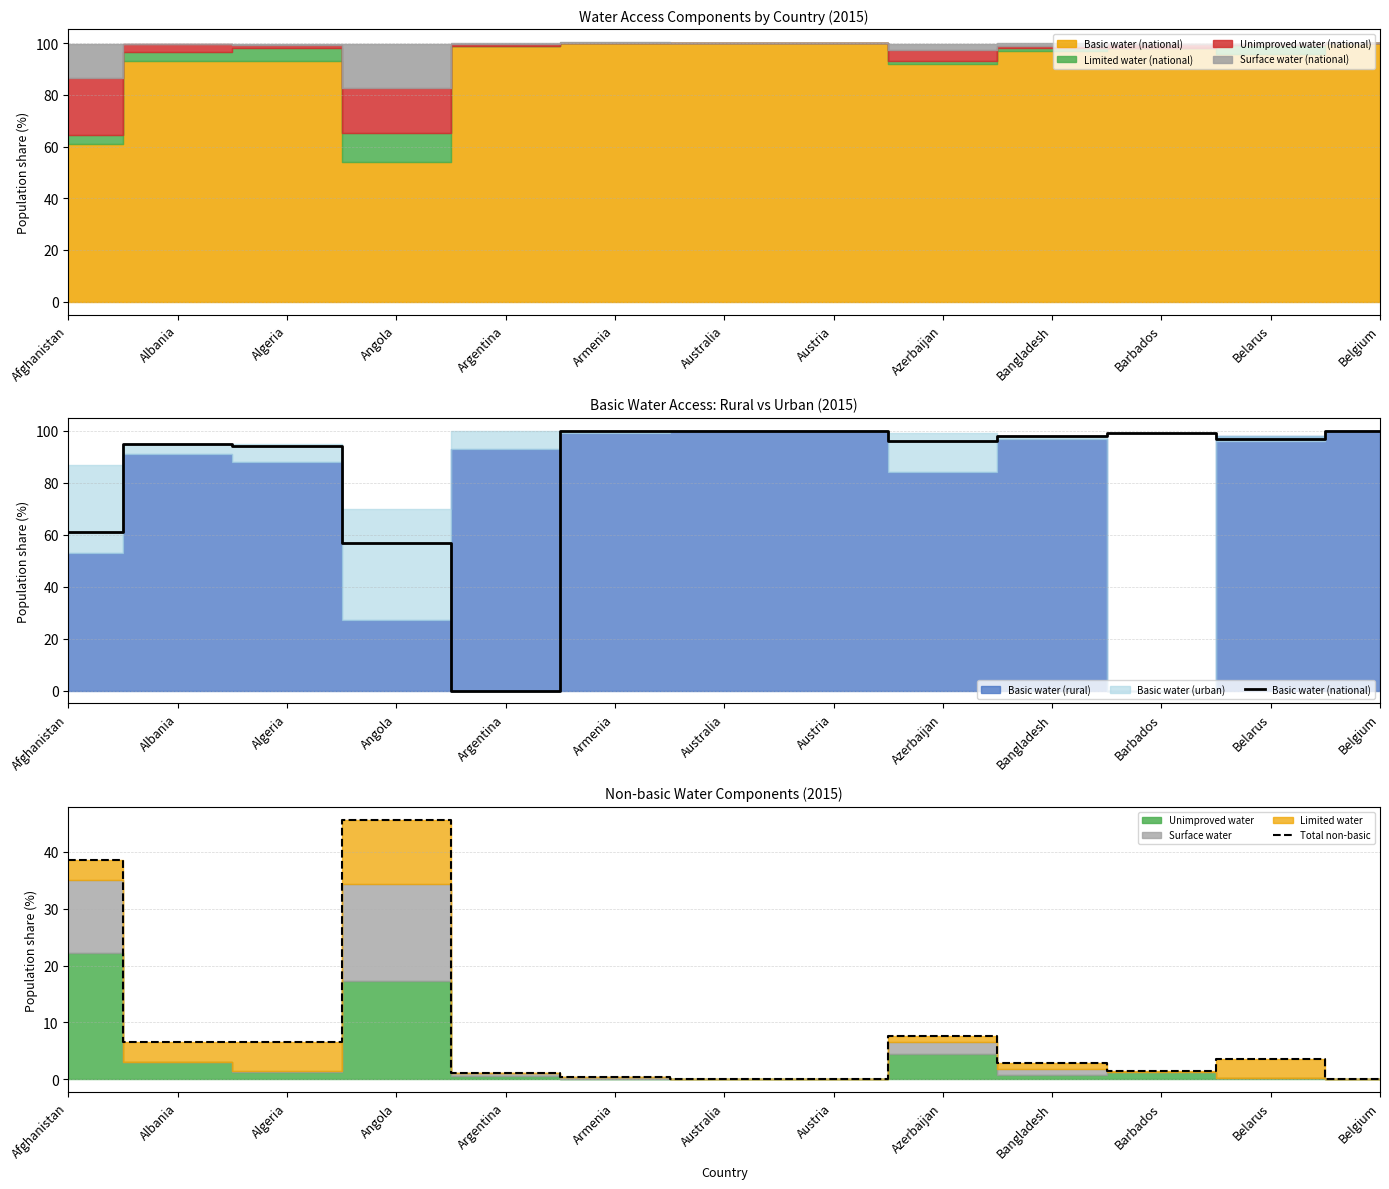

How many values in Basic water (national) are above zero?

12